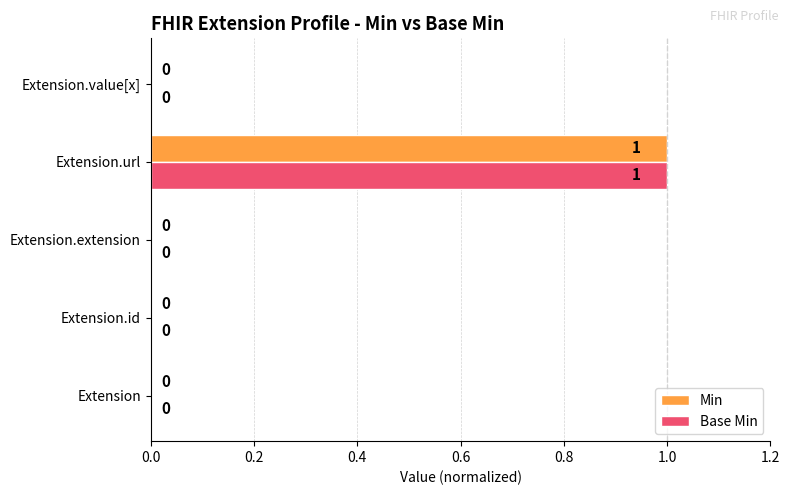

Which label corresponds to the largest value in the chart?

Extension.url